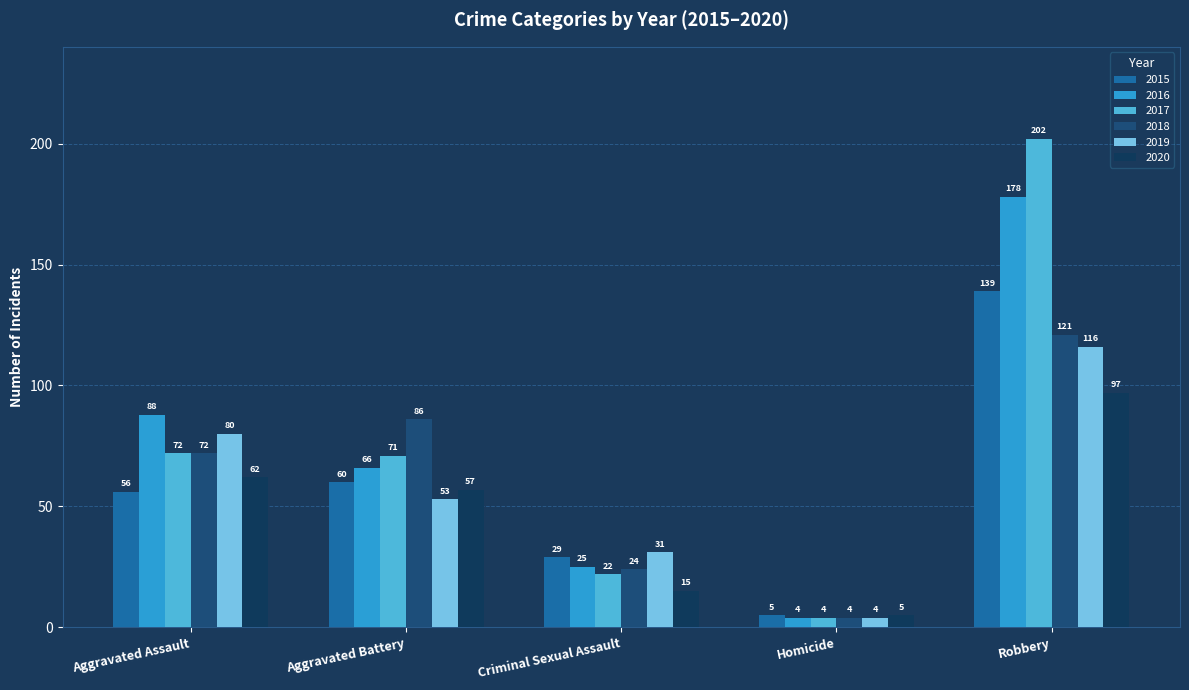

Is the value of 2016 at Robbery greater than the value of 2020 at Homicide?

Yes